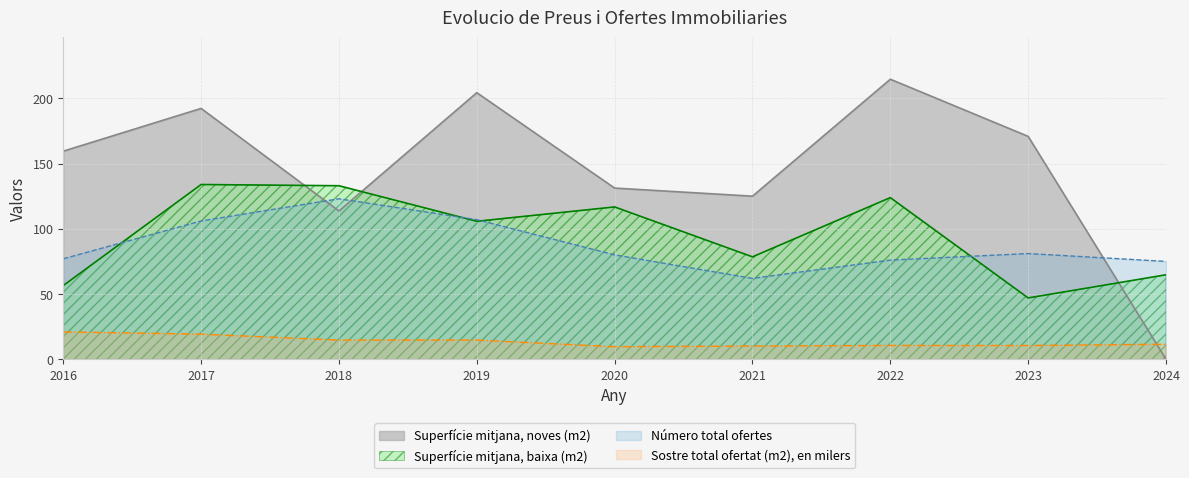

What is the difference between the Número total ofertes values at 2018 and 2022?

47.0